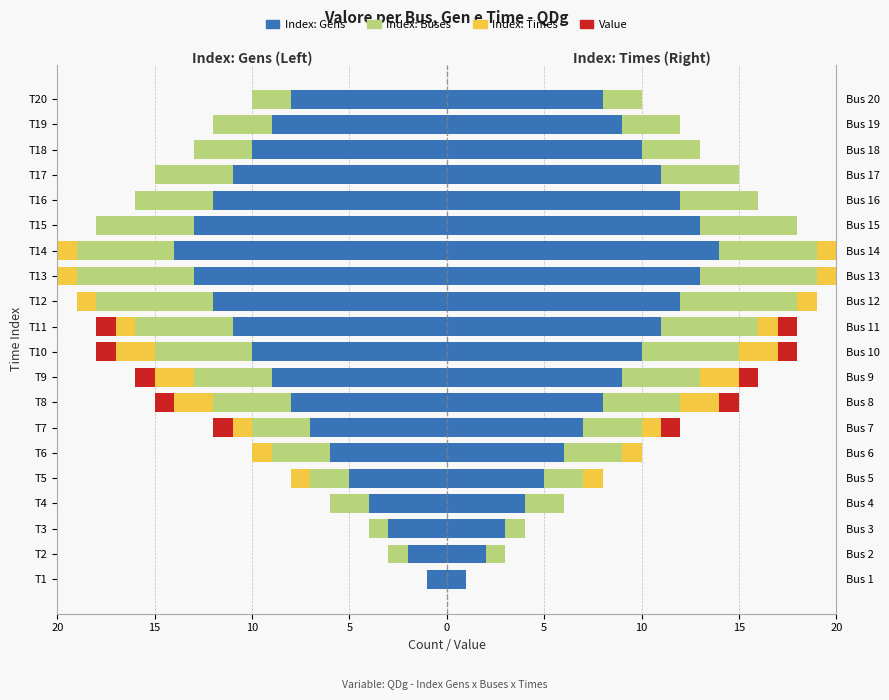

Reading left to right, what are all the values shown in this chart?

Index: Gens: -1	-2	-3	-4	-5	-6	-7	-8	-9	-10	-11	-12	-13	-14	-13	-12	-11	-10	-9	-8
Index: Buses: 0	-1	-1	-2	-2	-3	-3	-4	-4	-5	-5	-6	-6	-5	-5	-4	-4	-3	-3	-2
Index: Times: 0	0	0	0	-1	-1	-1	-2	-2	-2	-1	-1	-1	-1	0	0	0	0	0	0
Value: 0	0	0	0	0	0	-1	-1	-1	-1	-1	0	0	0	0	0	0	0	0	0